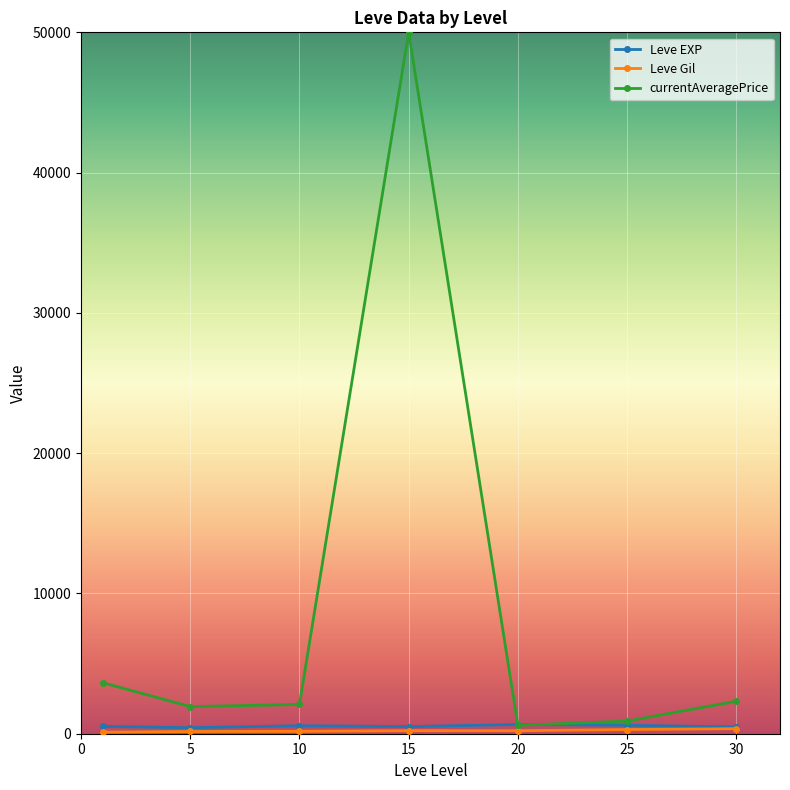

How many intersections are there between Leve EXP and currentAveragePrice?

2